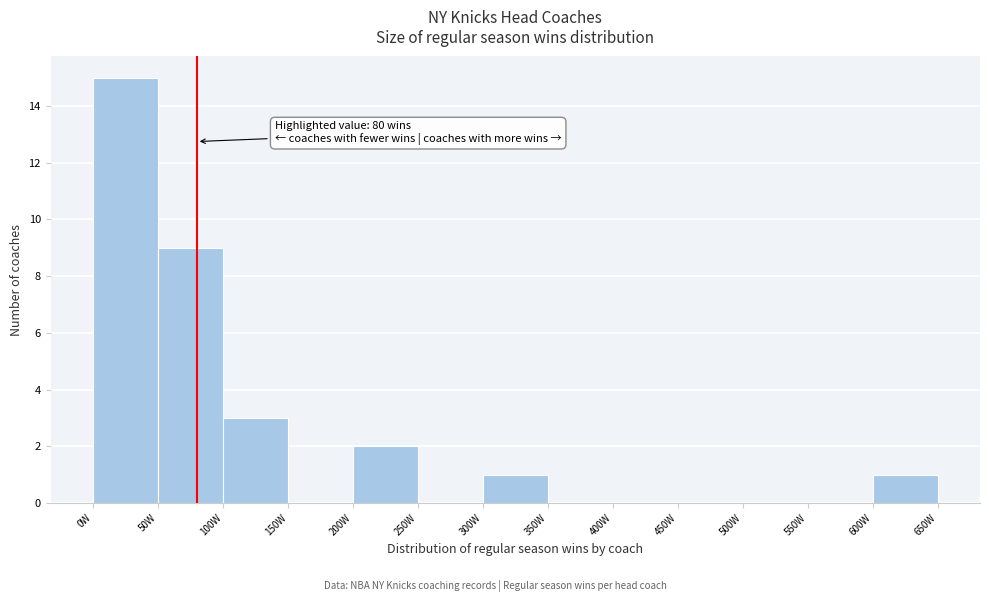

Which range on the x-axis has the tallest bar?

0 to 50